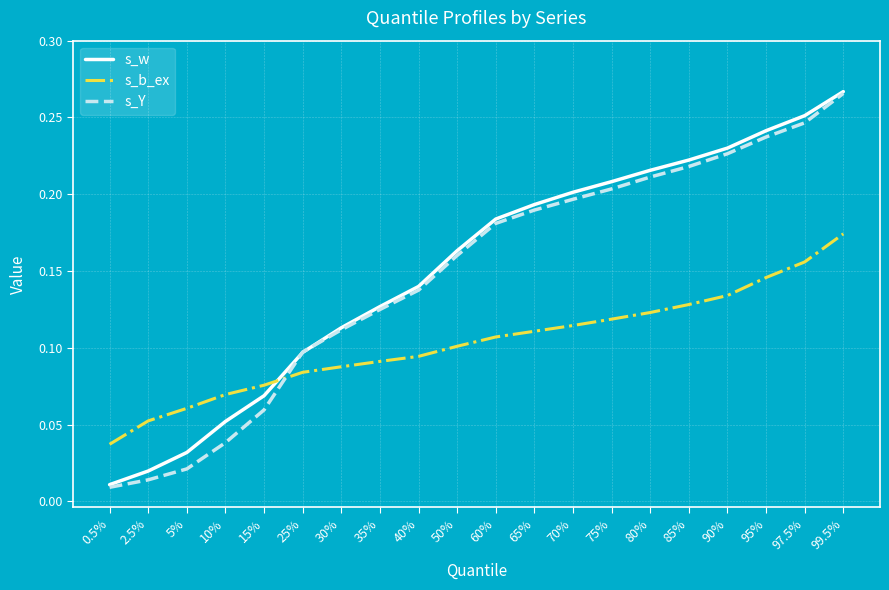

List the labels in order of s_w value, smallest first.

0.5%, 2.5%, 5%, 10%, 15%, 25%, 30%, 35%, 40%, 50%, 60%, 65%, 70%, 75%, 80%, 85%, 90%, 95%, 97.5%, 99.5%